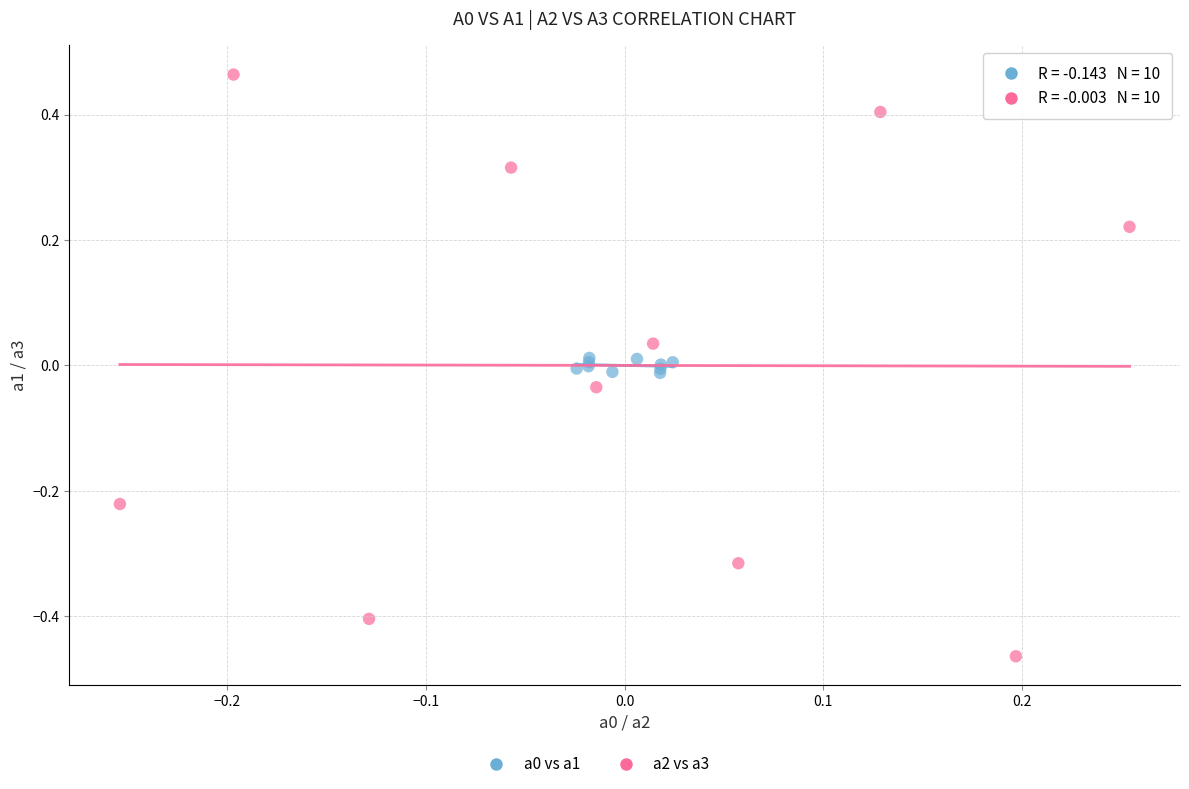

Which series reaches the minimum Y coordinate?

a2 vs a3